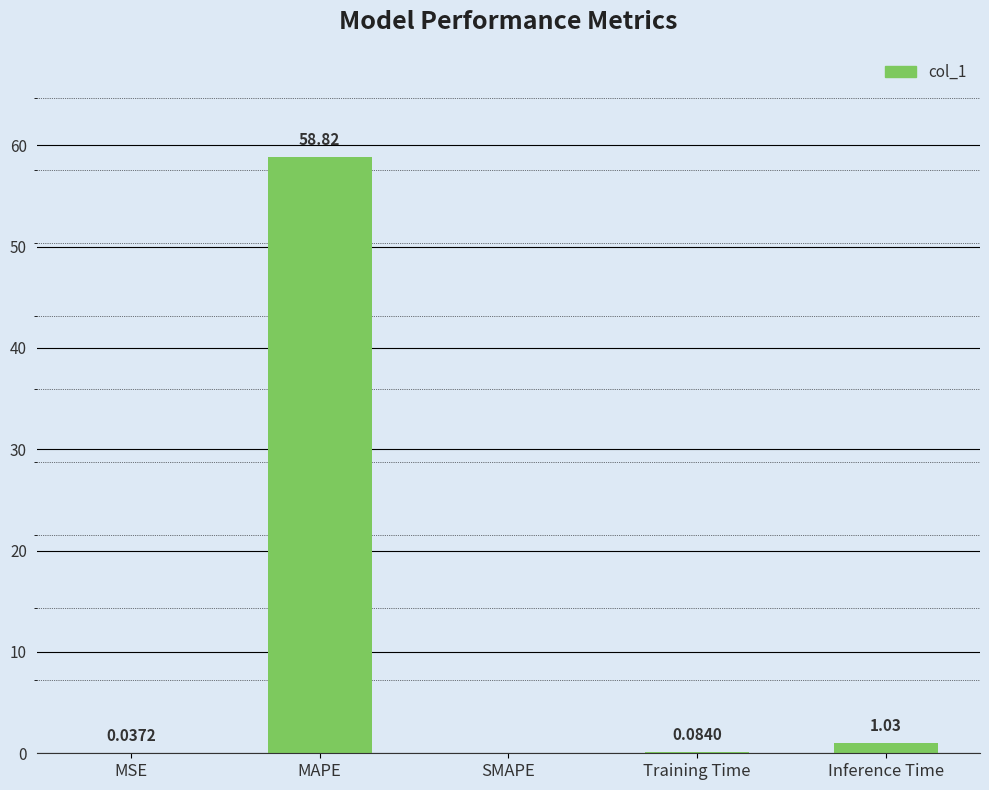

At which label is the value closest to 29?

Inference Time